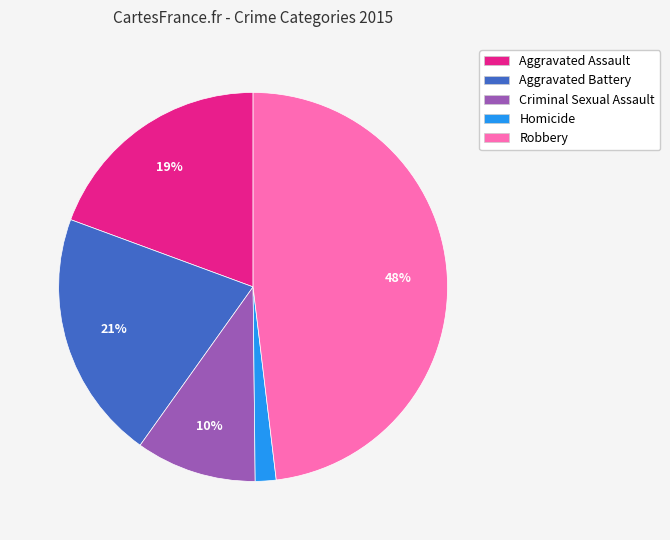

True or false: Aggravated Battery accounts for 21% of the total.

True